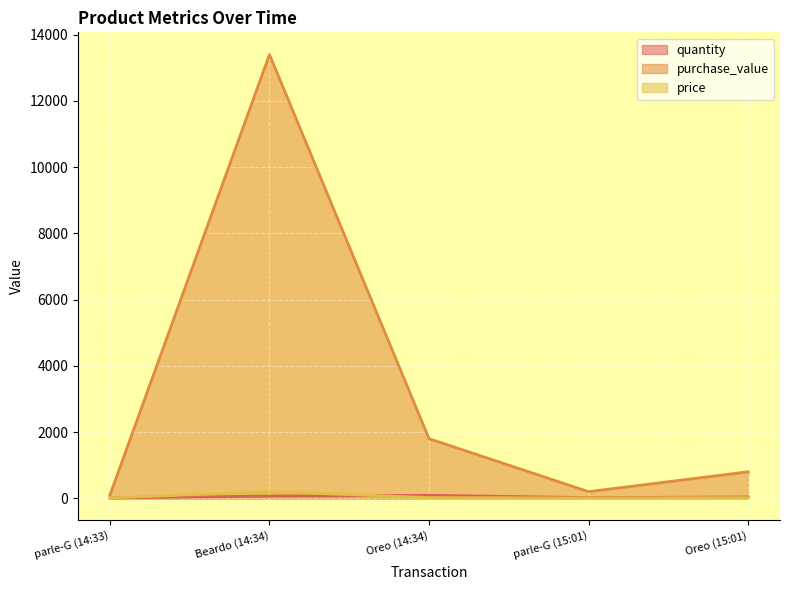

At which category is the sum across all series the highest?

Beardo (14:34)